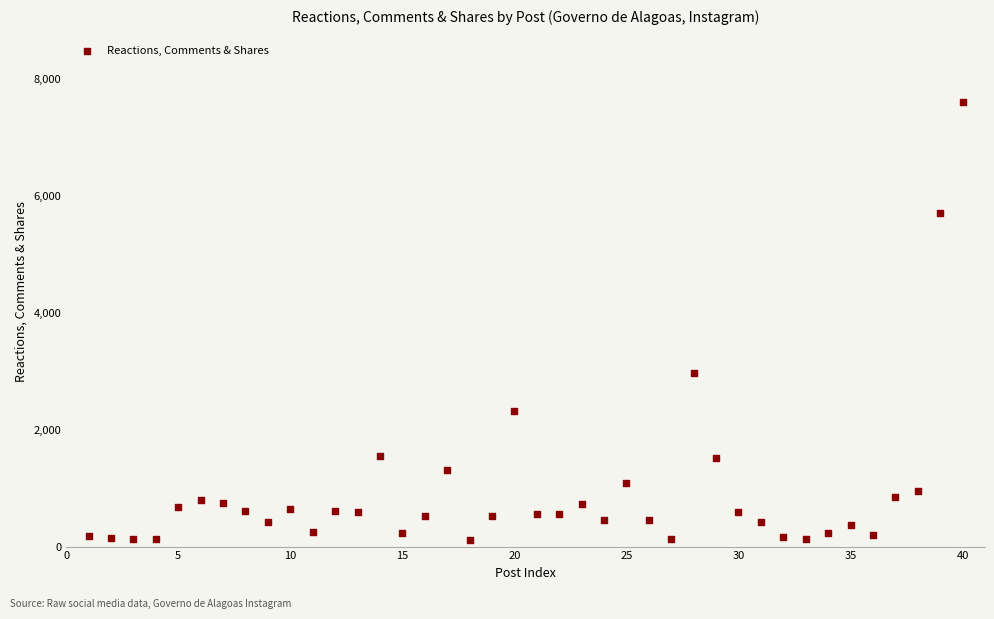

What is the range of Y values (max minus min)?

7493